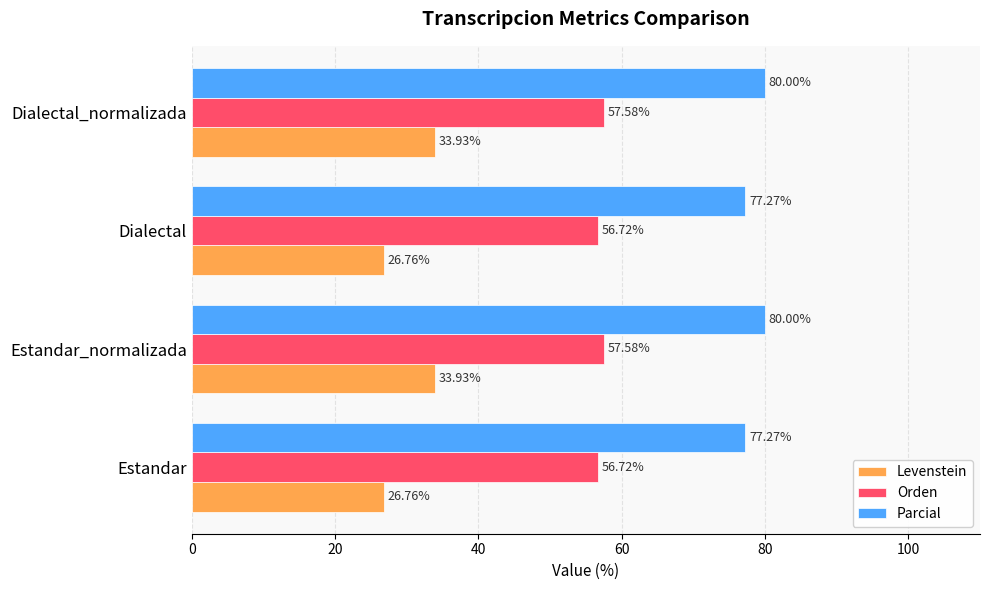

What is the difference between the maximum and second lowest values in the Orden series?

0.9